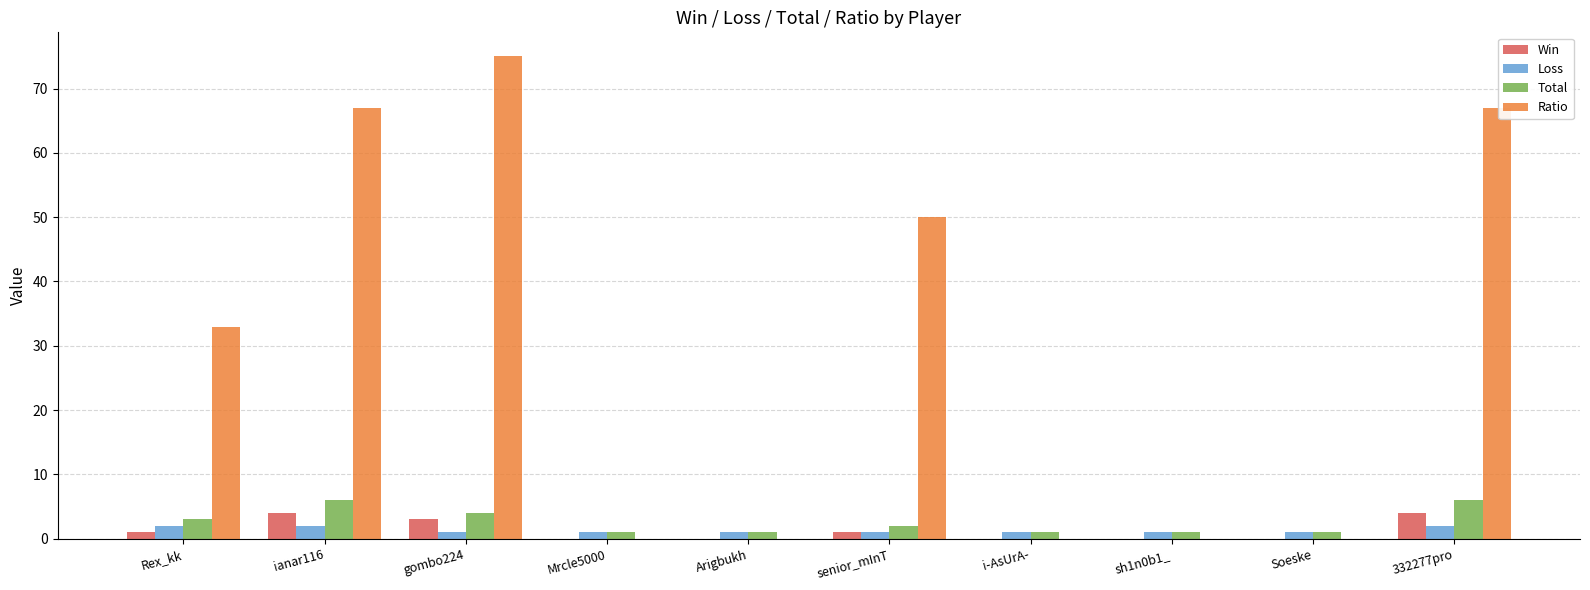

The Loss series shows 1 at gombo224. True or false?

True